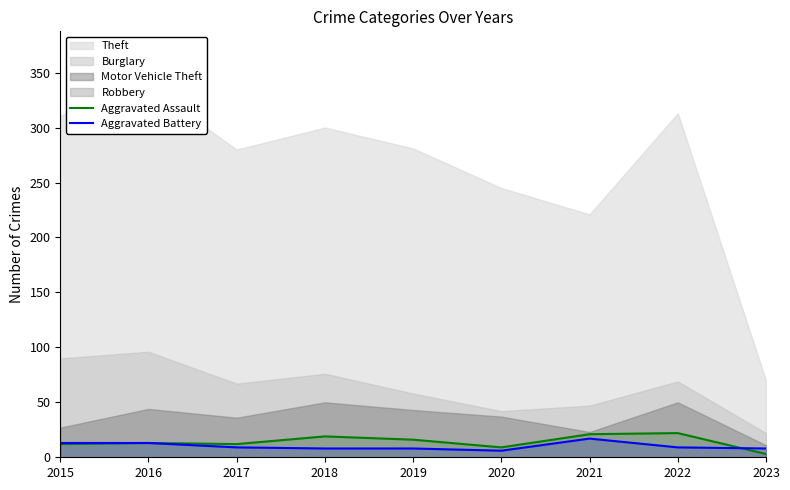

What is the value of the Aggravated Assault point at the 5th from the left?

16